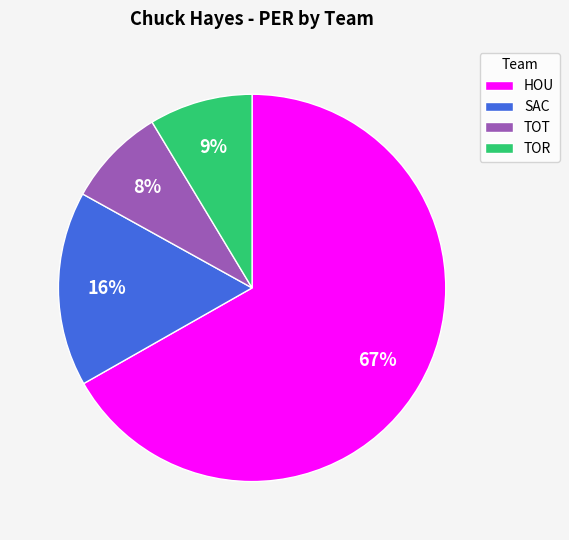

What is the largest slice in the pie chart?

HOU